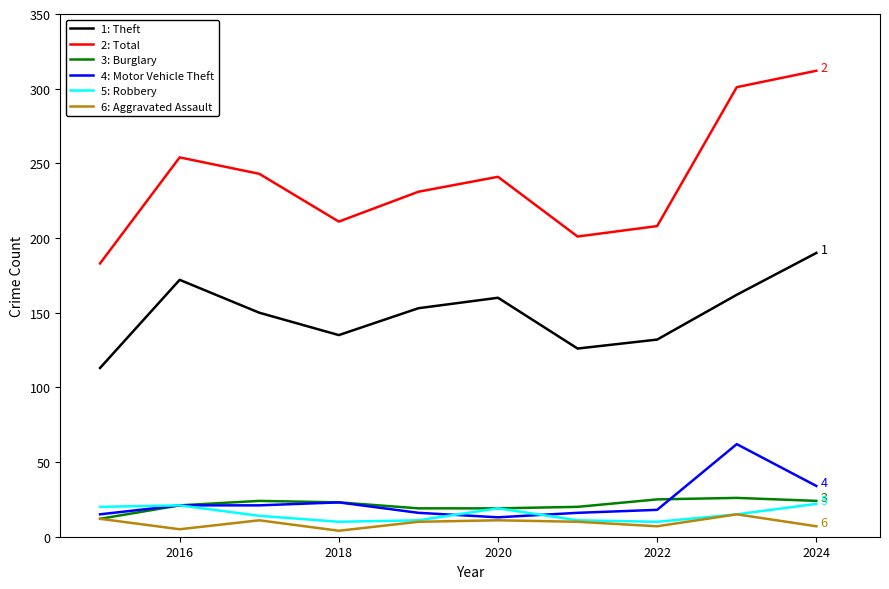

What is the maximum value shown in the chart?

312